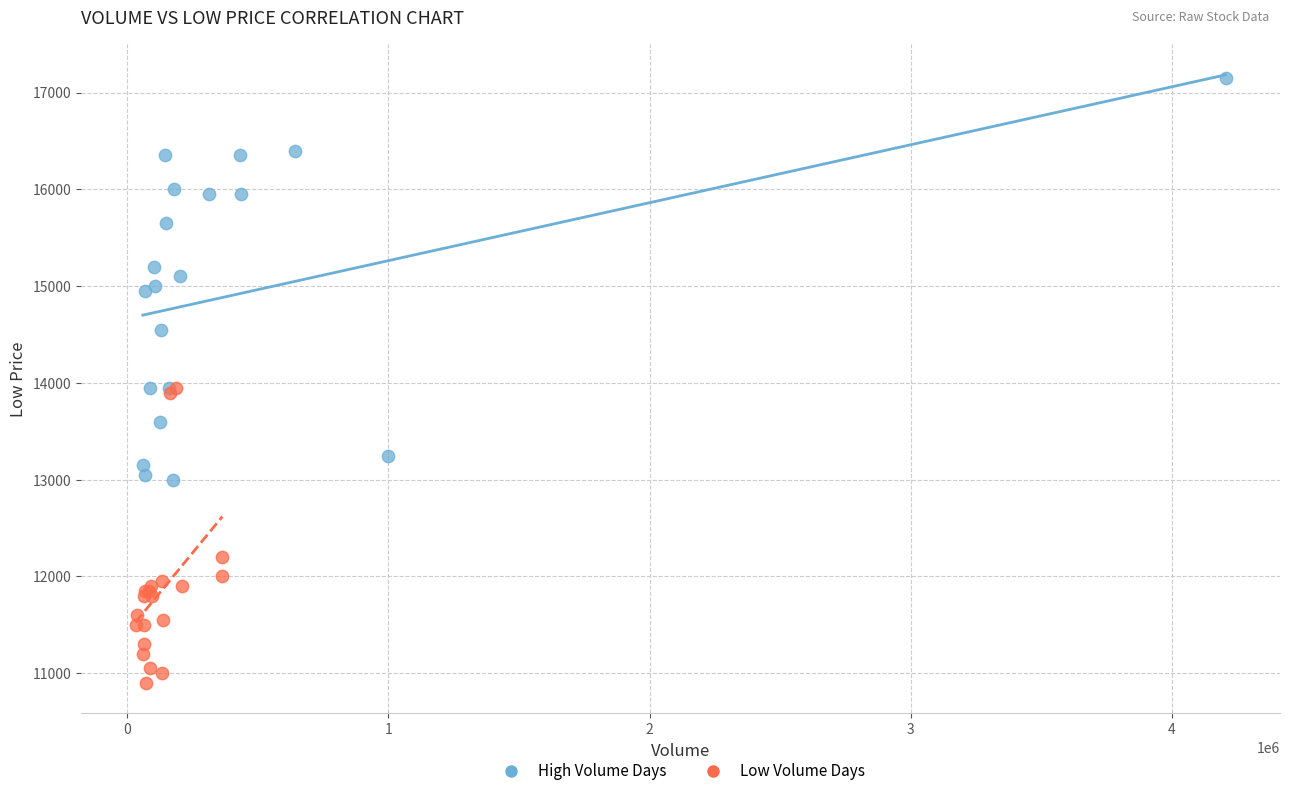

Which series has the largest Y range (max minus min)?

High Volume Days